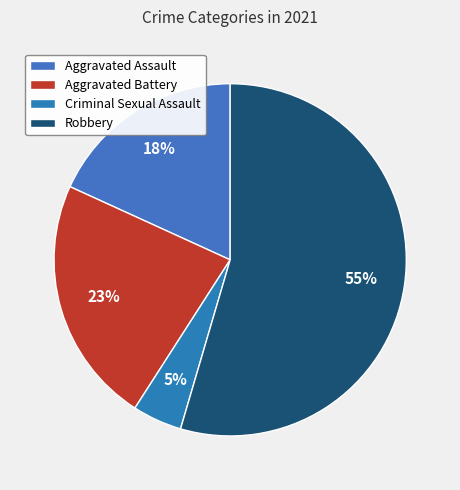

To the nearest percent, what is the average slice percentage?

25%